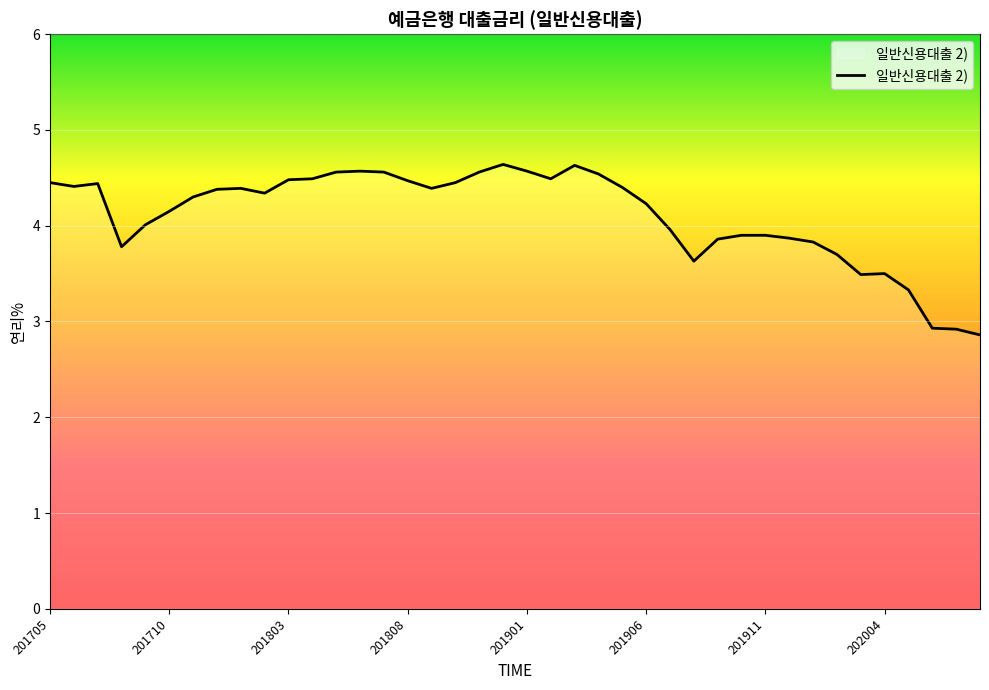

What is the smallest value displayed?

2.9